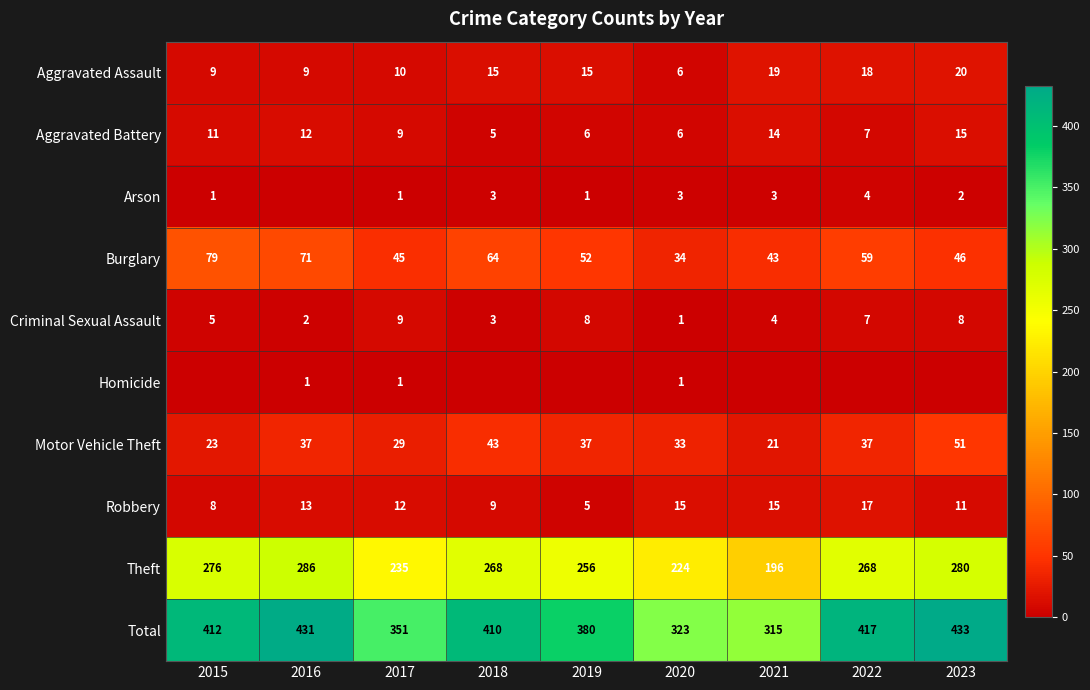

The value of Aggravated Assault at 2018 is 6. True or false?

False